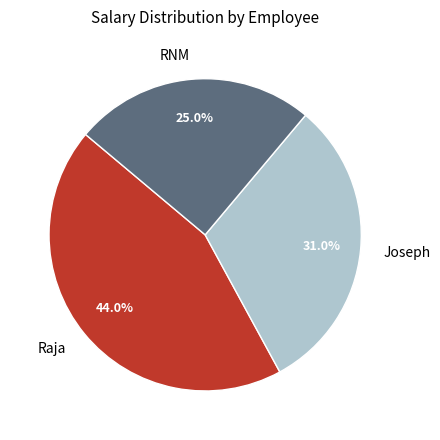

Approximately how many times larger is the value at Joseph compared to Raja?

0.7